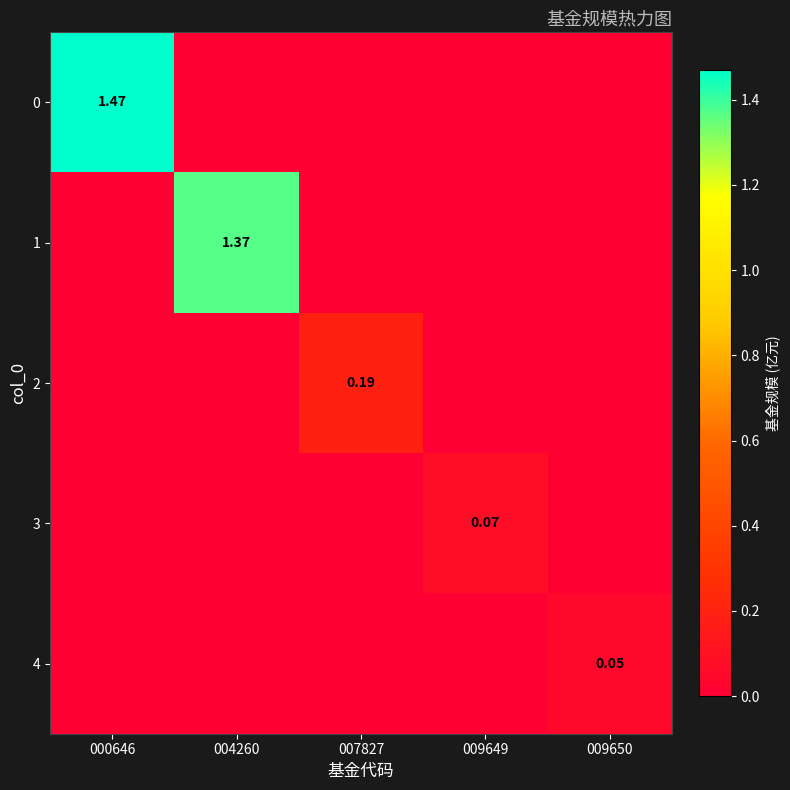

Where is 1 nearest to the value 0?

000646